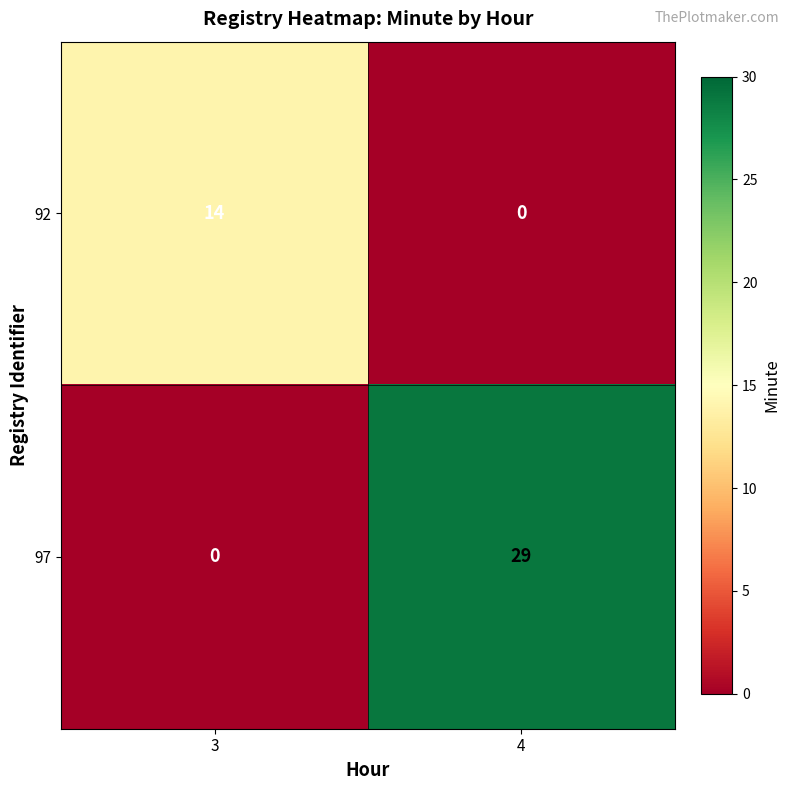

Which series has the largest total across all categories?

97